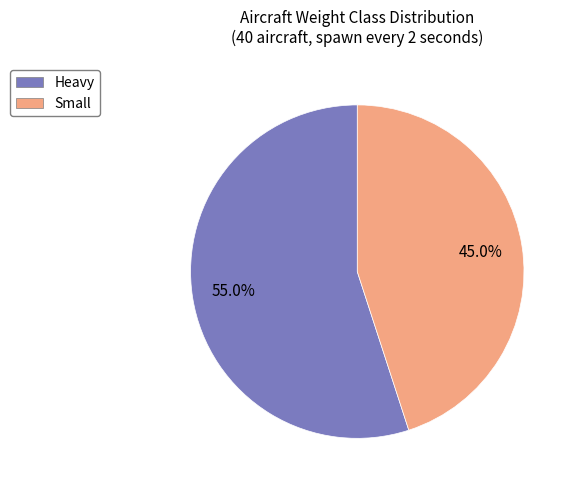

Rank the categories by value from highest to lowest.

Heavy, Small